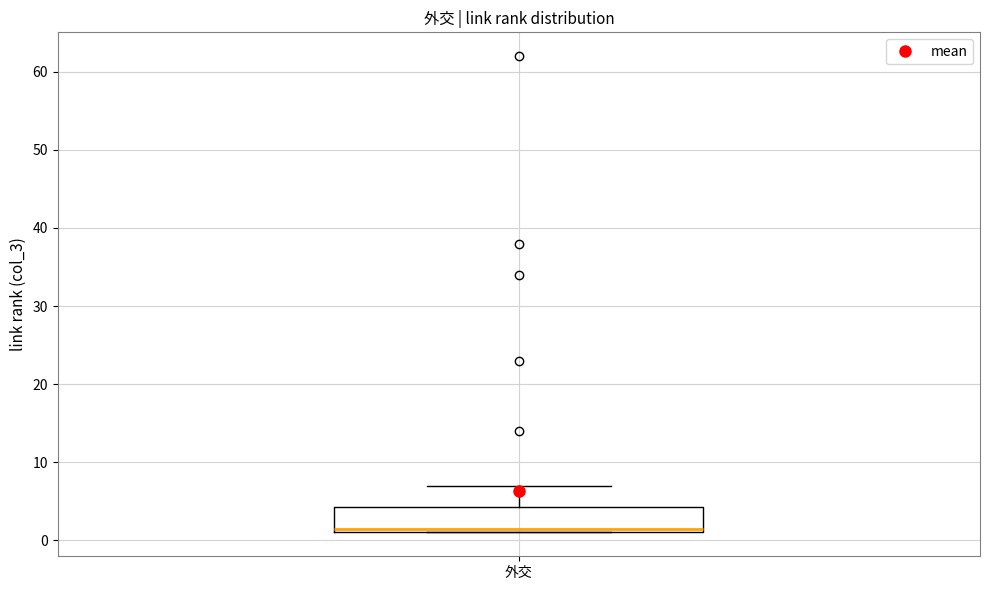

Transcribe this box plot: give where the median line is, the range the box spans, and where the two whiskers end, as read against the y-axis. The values are not printed on the chart, so give them approximately, as read against the axis.

median 2, box 1 to 4, whiskers 1 to 7